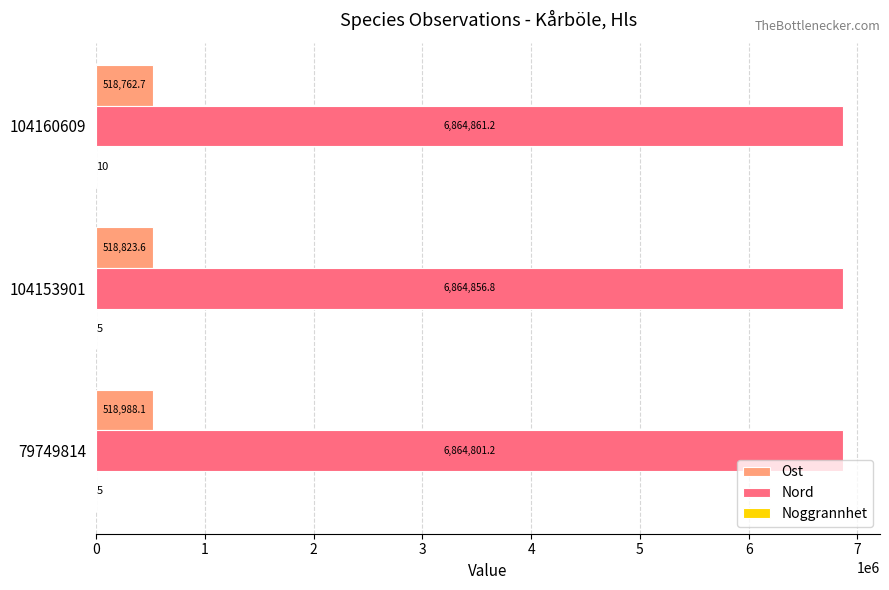

What is the sum of all Ost values?

1556574.4